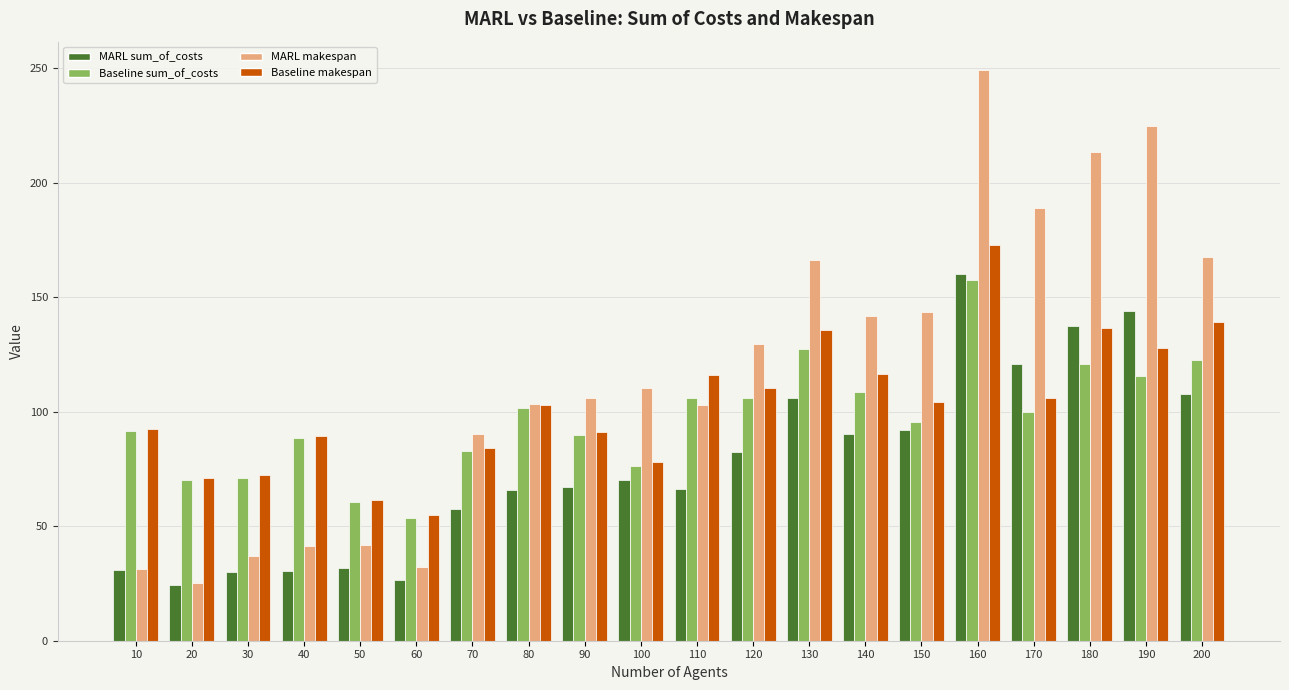

What is the value of the MARL makespan bar at the 2nd from the left?

25.2